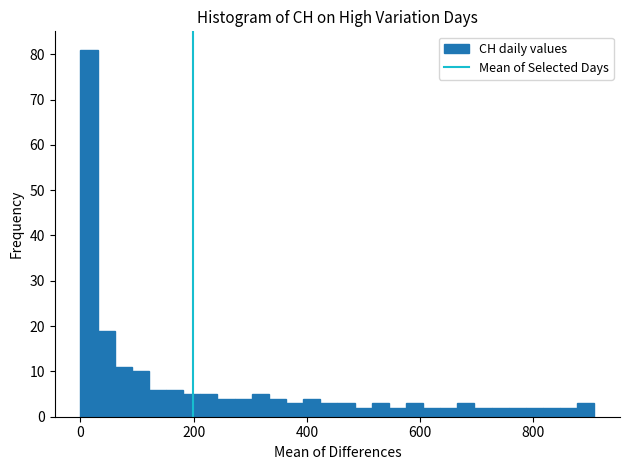

Around what value on the x-axis is the tallest bar? Give the approximate position of its centre, as read against the axis.

20